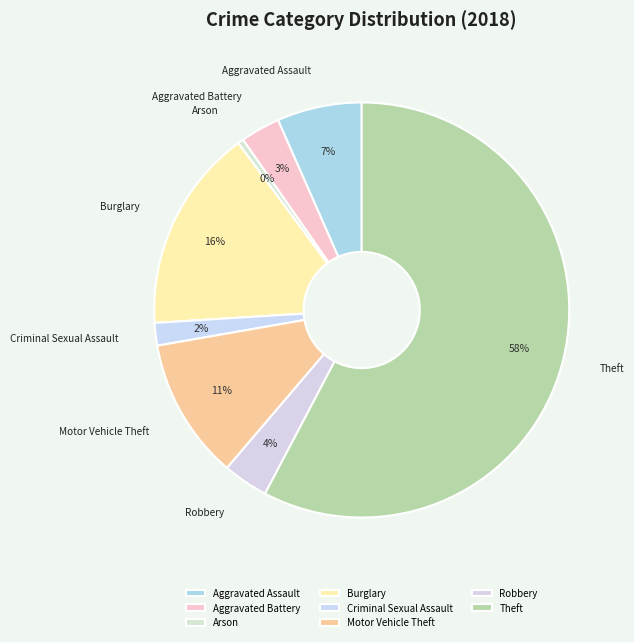

What percentage is the Burglary slice, to the nearest percent?

16%